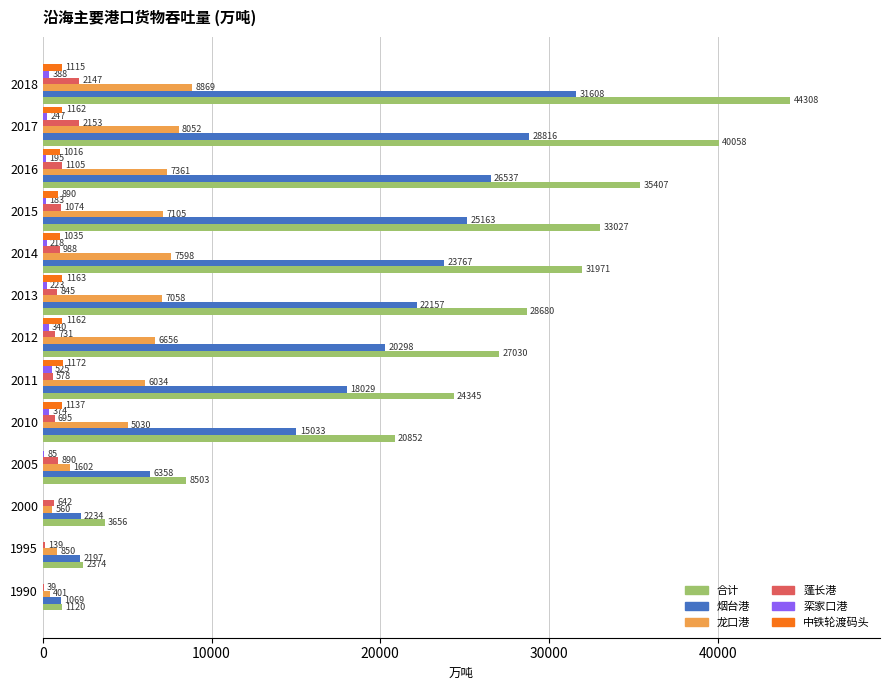

Which category has the highest value across all series?

2018